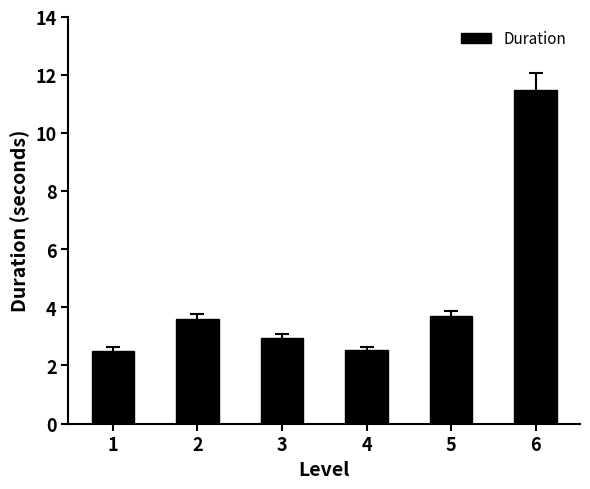

How many bars are there in total?

6